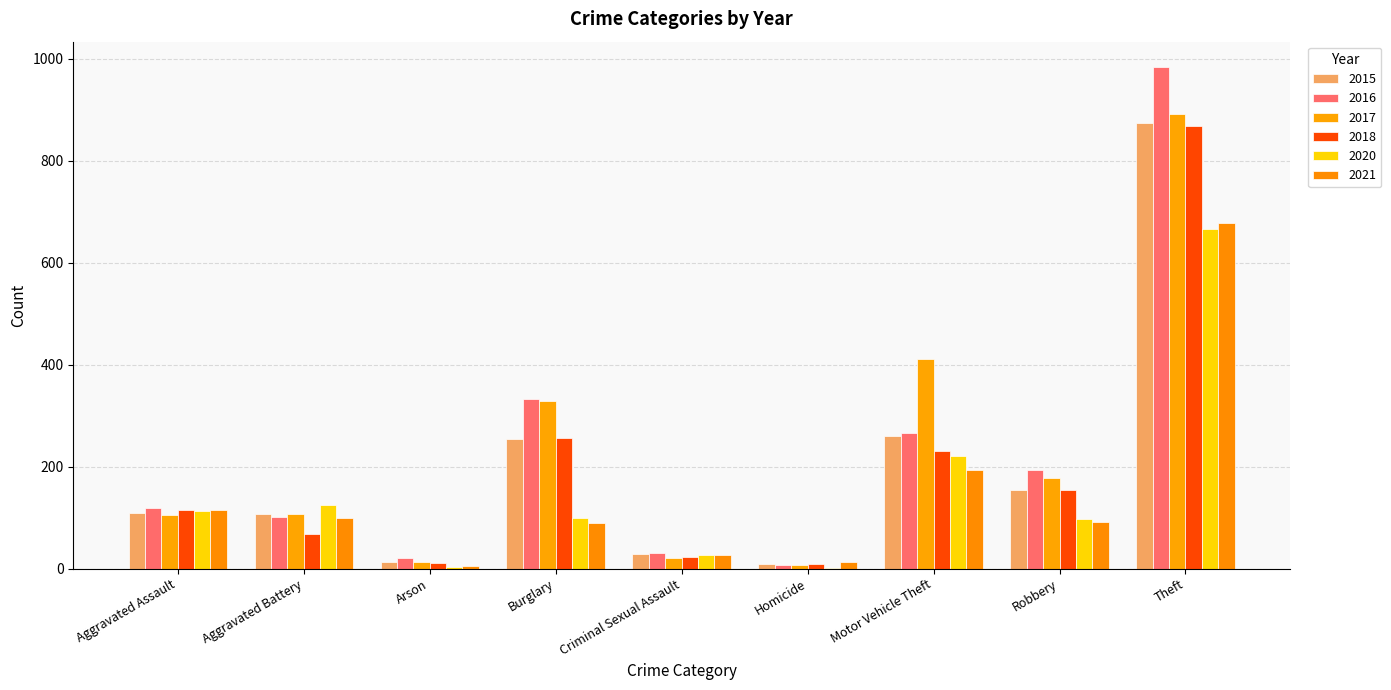

How many series are shown in this chart?

6